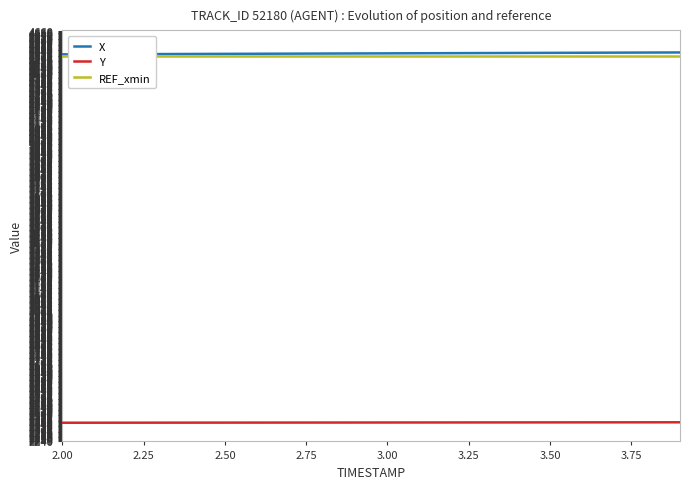

Rank the series by their maximum value, from highest to lowest.

X, REF_xmin, Y